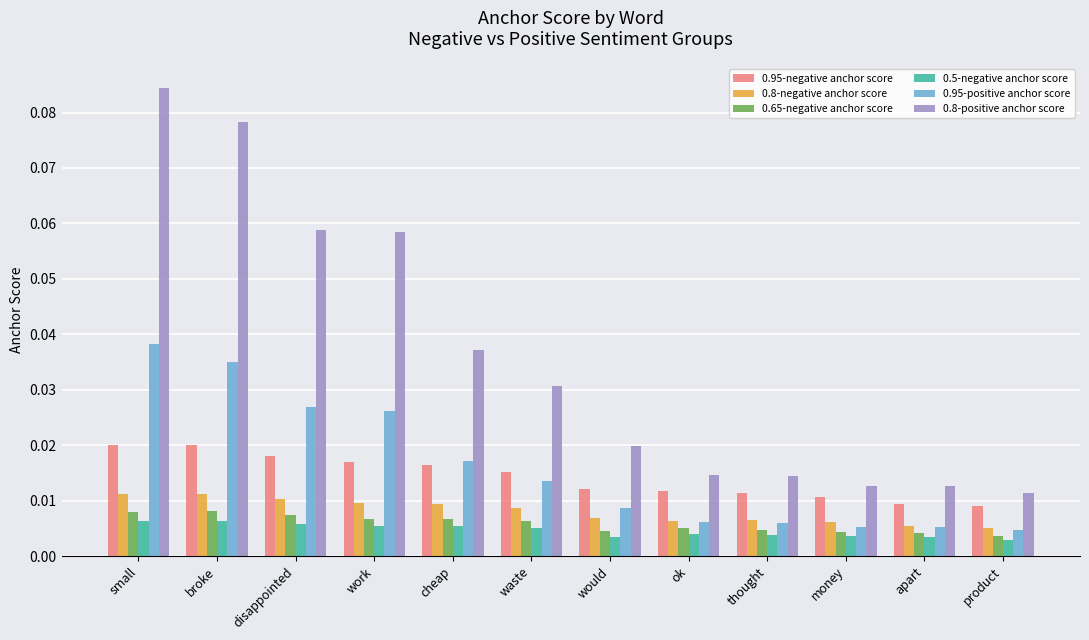

What is the label of the 10th bar from the left?

money